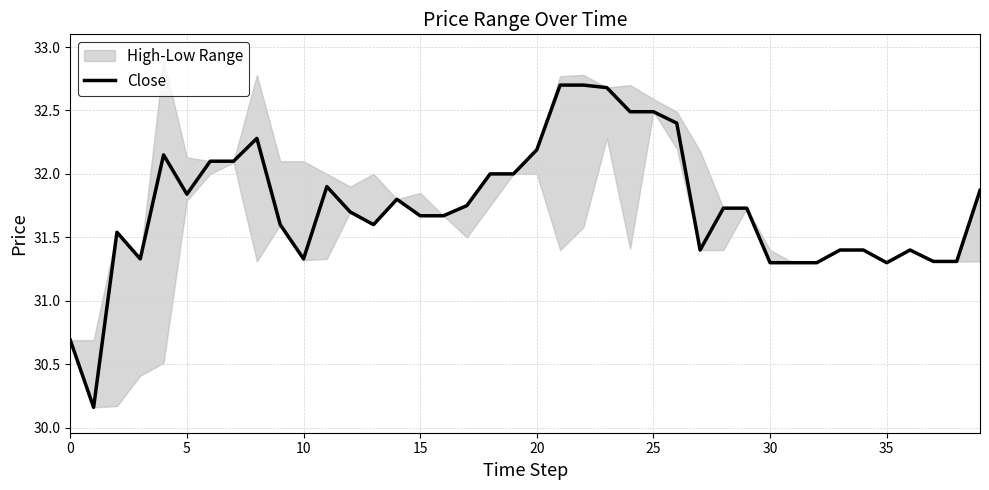

Is it true that the value at 38 is 31.3?

True